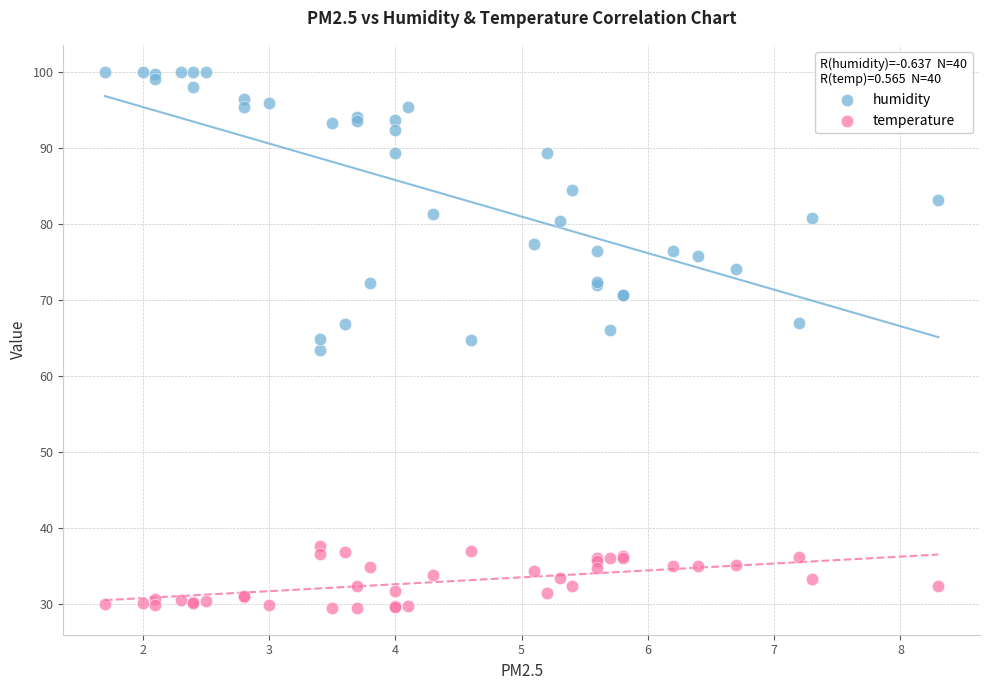

Which series has the largest Y range (max minus min)?

humidity